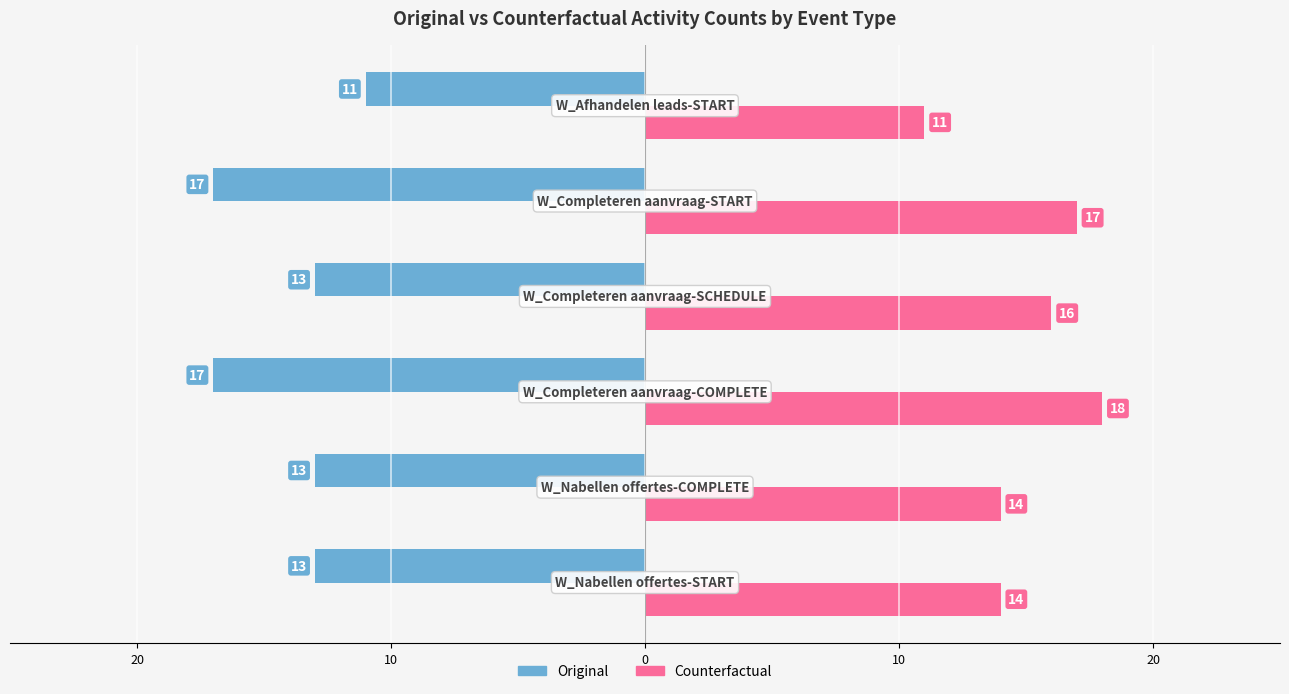

What are all the series names shown in the legend?

Original, Counterfactual